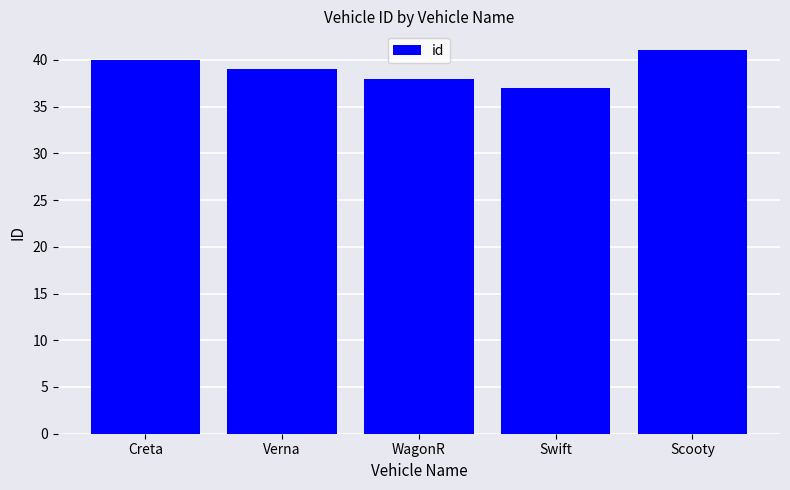

What is the difference between the maximum and second lowest values?

3